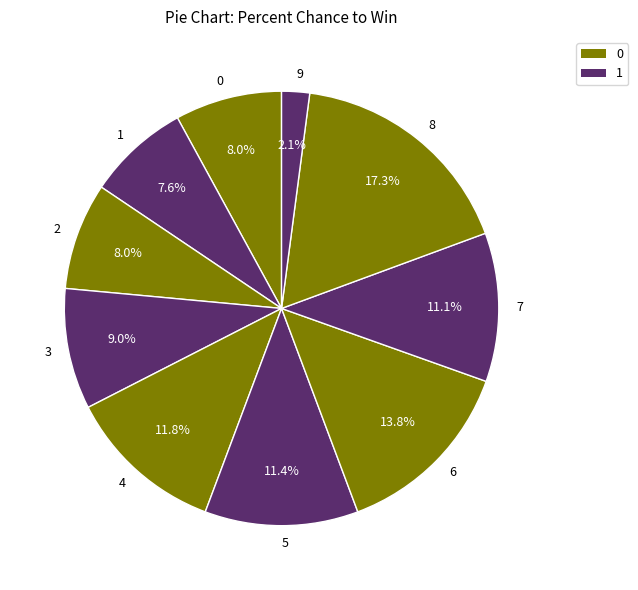

To the nearest percent, what percentage of the pie is 3?

9%